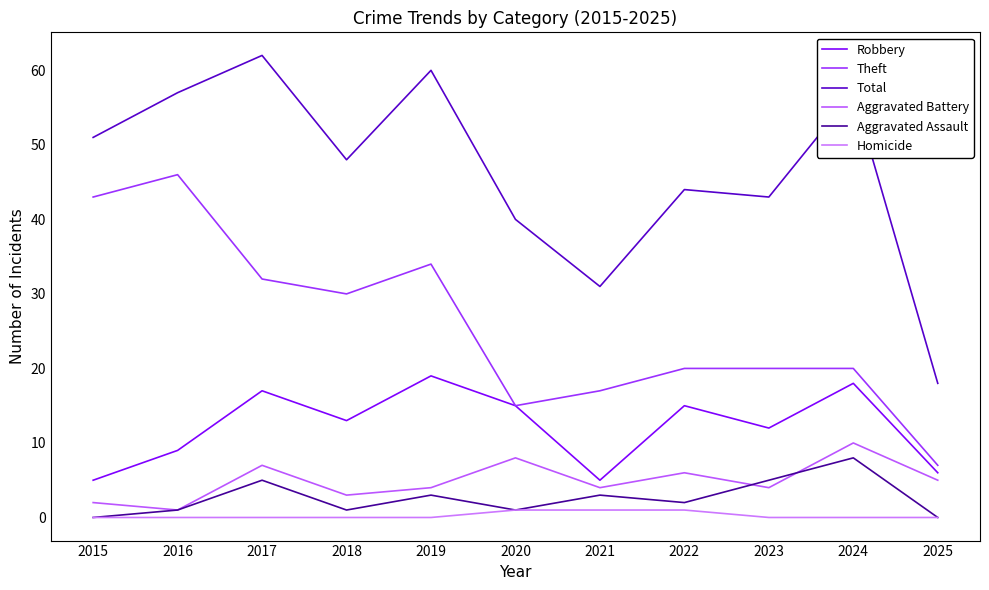

True or false: Homicide and Robbery cross at least once.

False